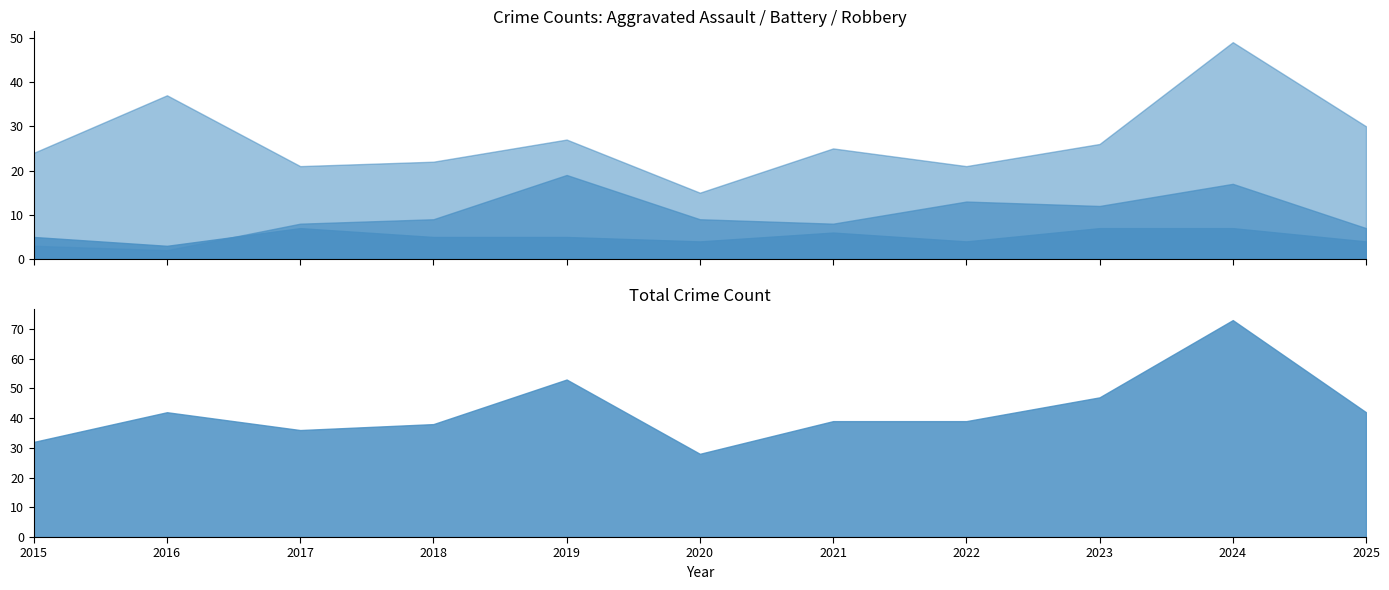

Which series has the largest range (max minus min)?

Total